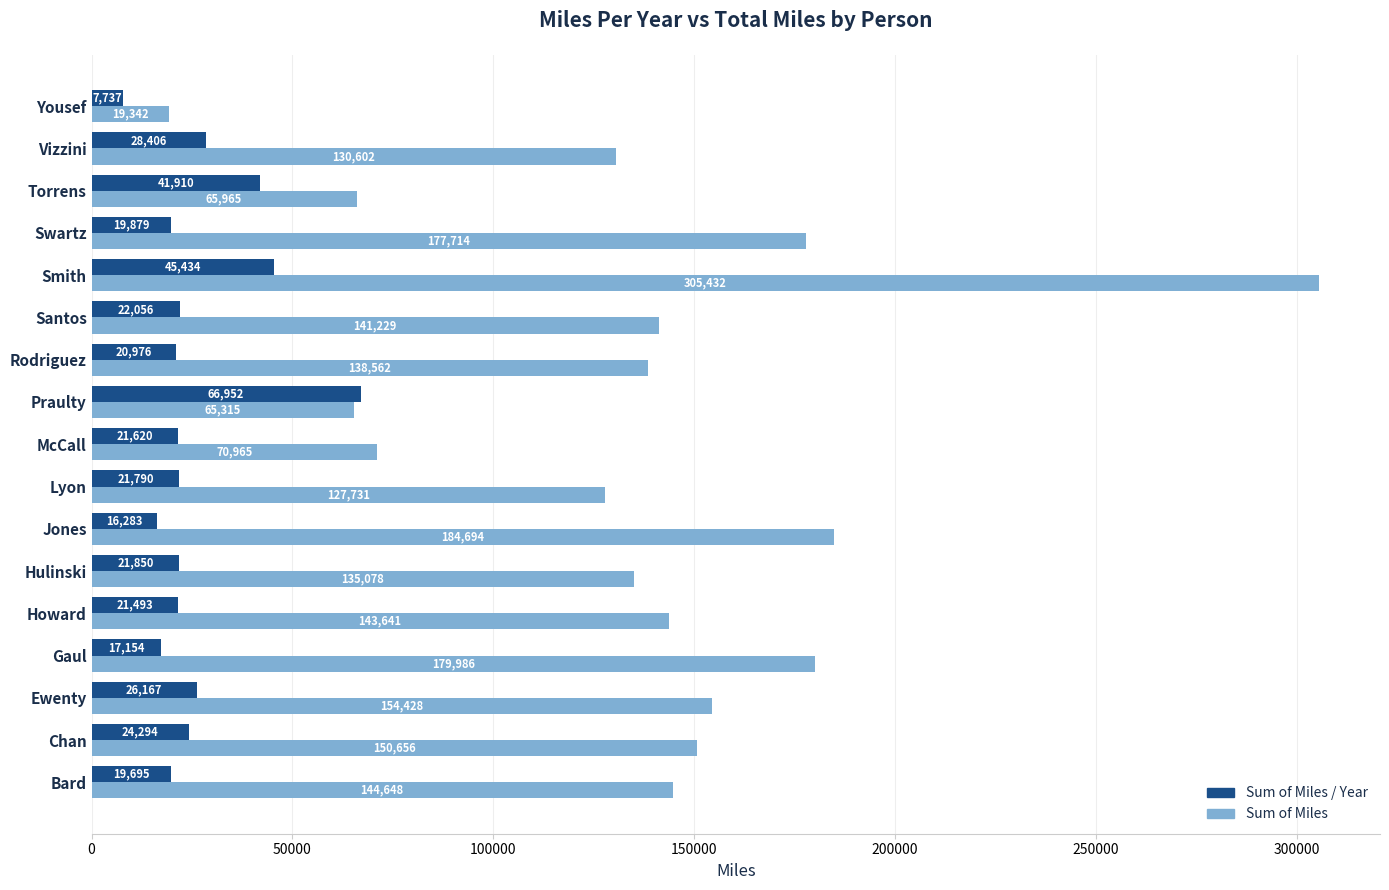

At which label does Sum of Miles reach its minimum?

Yousef